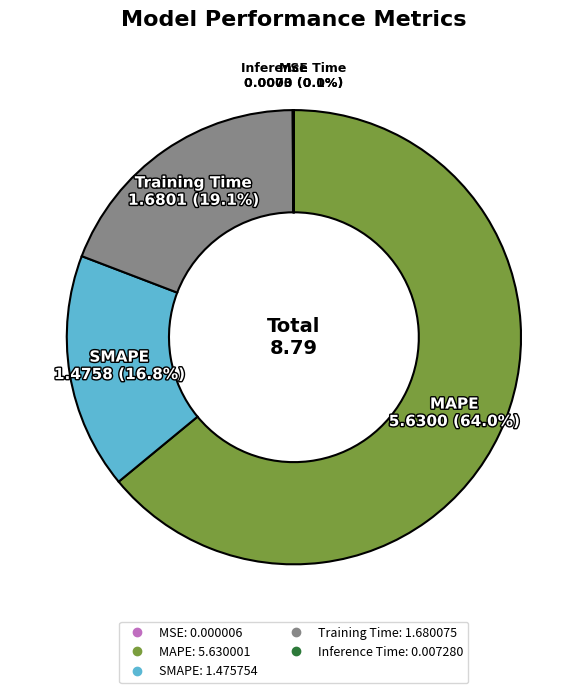

Which category has the biggest portion of the pie?

MAPE